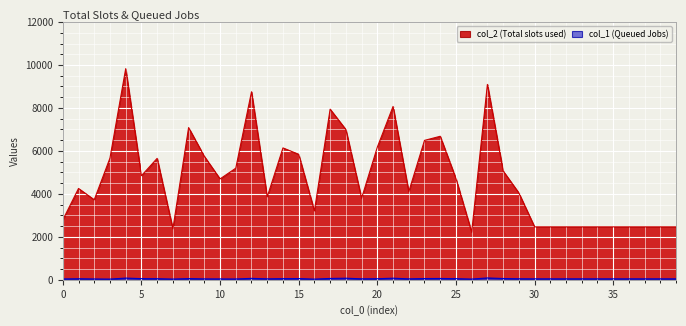

Reading right to left, transcribe all the data shown in this chart.

col_2: 2464	2464	2464	2464	2464	2464	2464	2464	2464	2464	4043	5069	9097	2220	4715	6682	6491	4103	8070	6173	3798	6995	7944	3208	5843	6140	3863	8754	5196	4697	5748	7086	2376	5654	4846	9829	5667	3726	4252	2787
col_1: 44	44	44	44	44	44	44	44	44	44	47	59	86	34	52	61	57	43	74	49	45	73	62	32	56	53	44	66	38	40	42	55	34	50	54	79	33	39	48	39